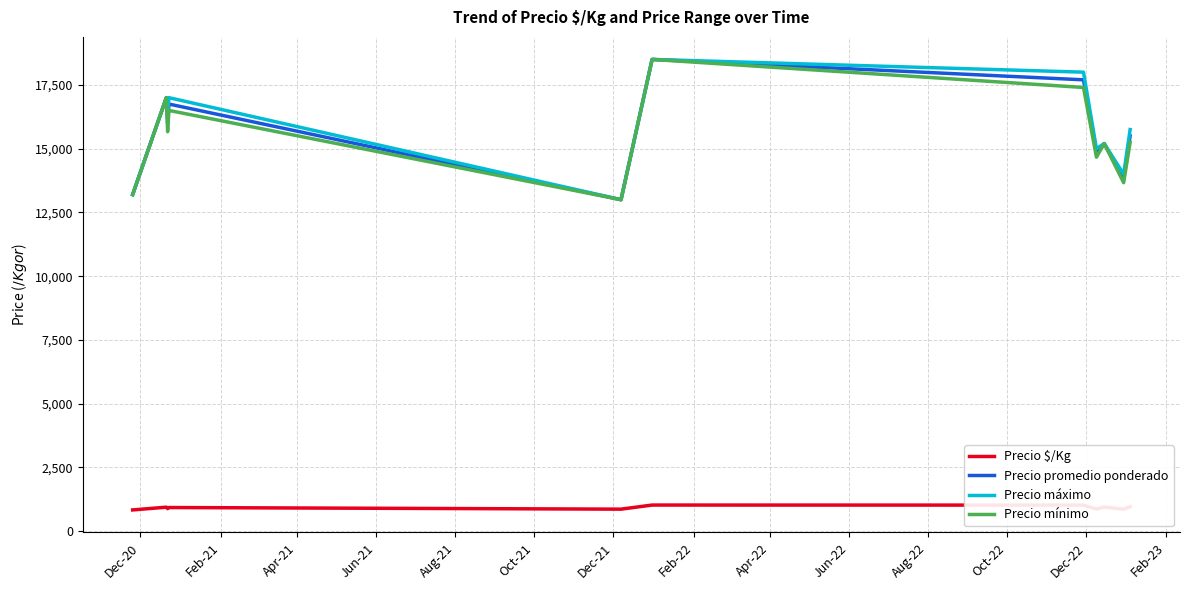

True or false: Precio promedio ponderado and Precio $/Kg cross at least once.

False